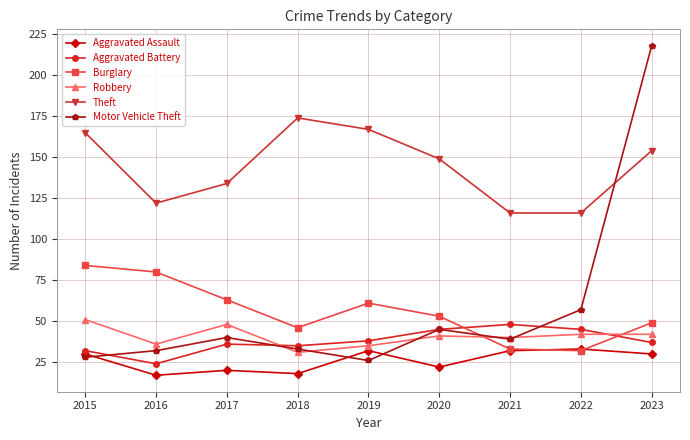

Where does the Theft series first go above 149?

2015